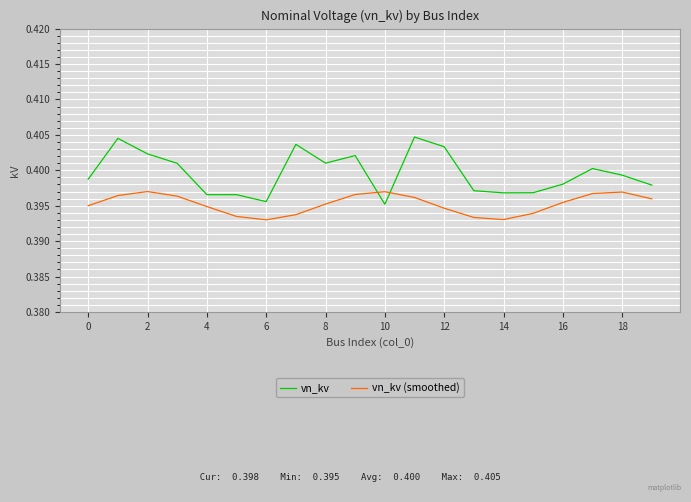

Which series has the largest total across all categories?

vn_kv